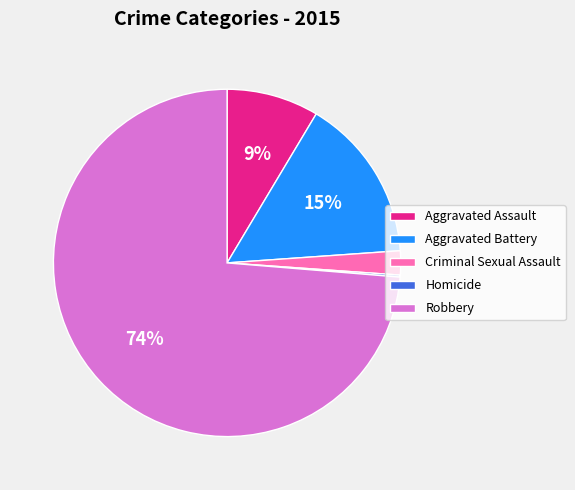

To the nearest percent, what is the difference between the largest and smallest slice percentages?

74%